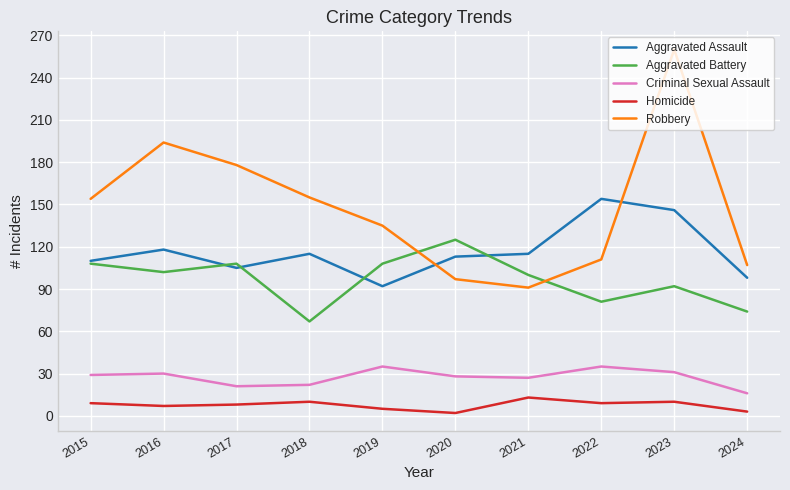

Which series has the largest total across all categories?

Robbery